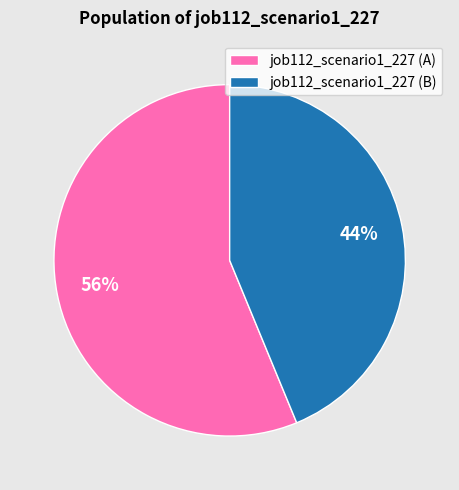

Rank the categories by value from lowest to highest.

job112_scenario1_227 (B), job112_scenario1_227 (A)